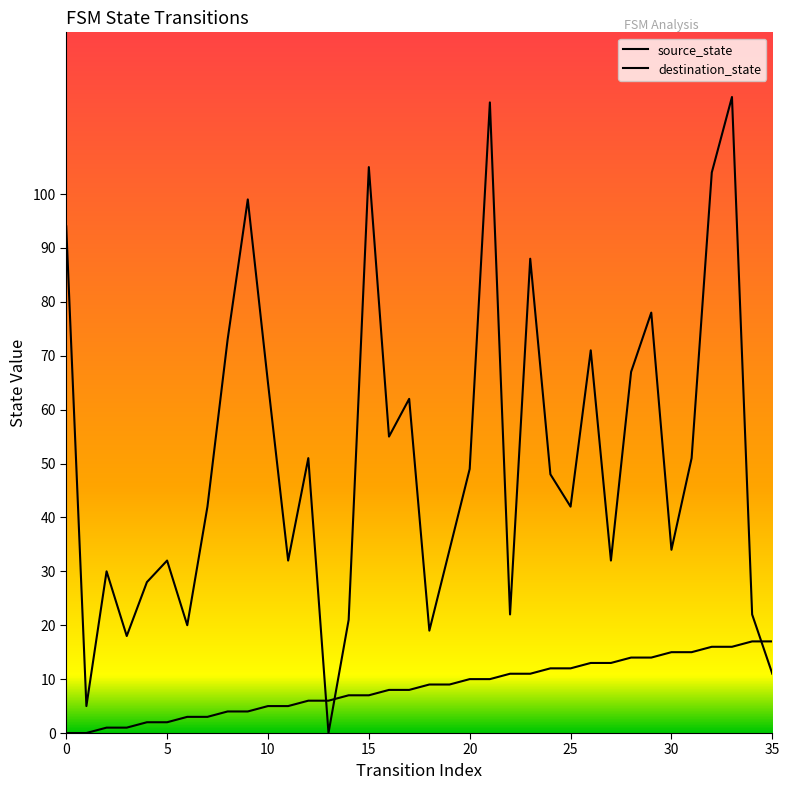

True or false: source_state has more than 2 interior local peaks.

False